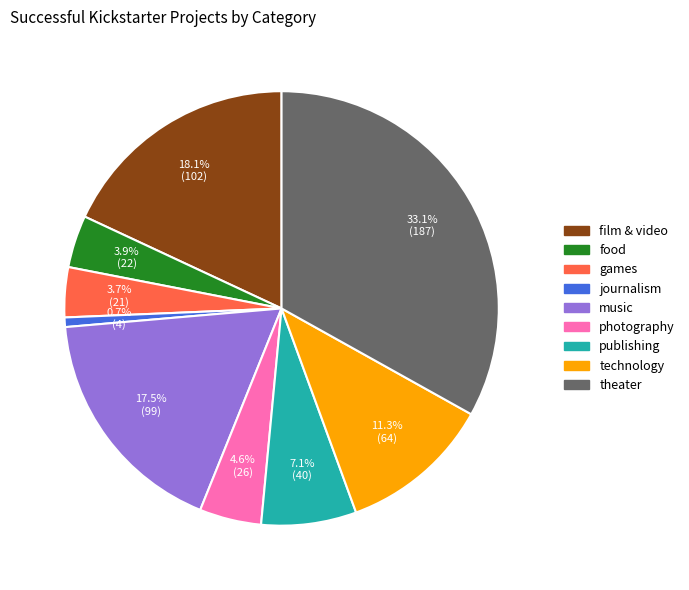

Between technology and journalism, which is larger?

technology